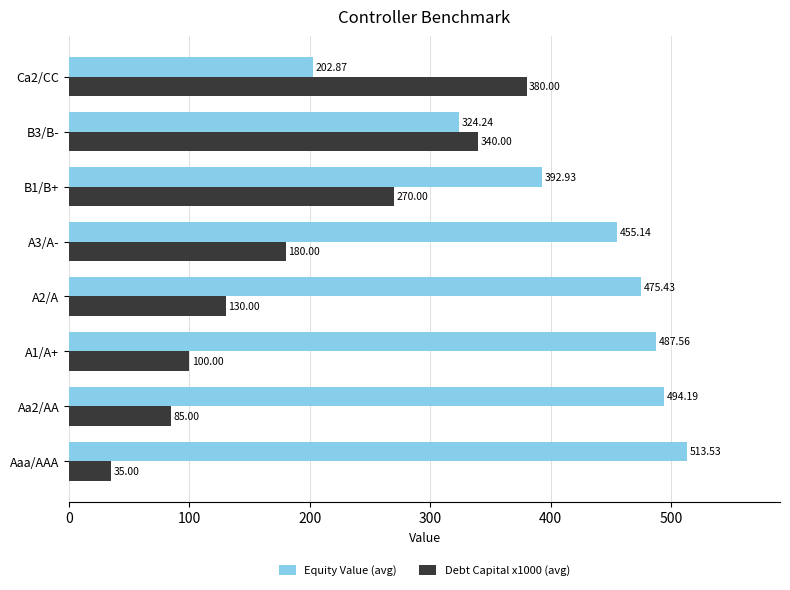

At which label does Equity Value (avg) reach its peak?

Aaa/AAA